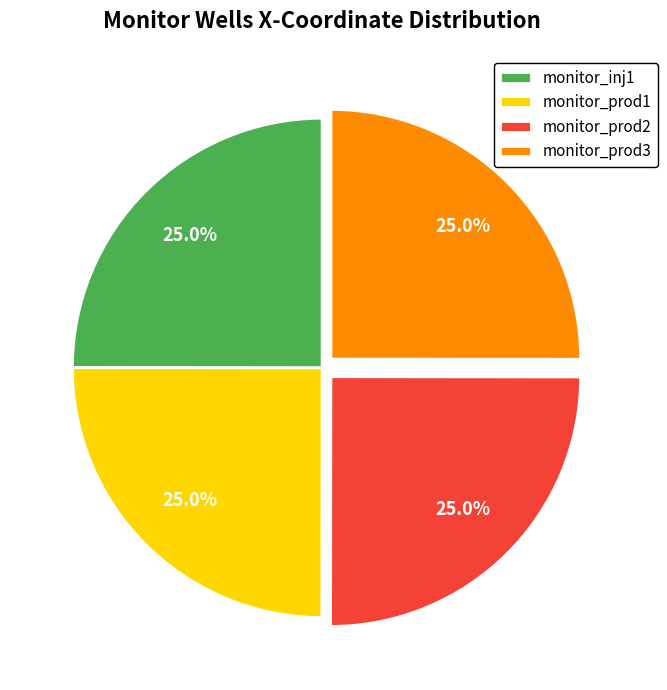

To the nearest percent, what percentage of the pie is monitor_prod1?

25%